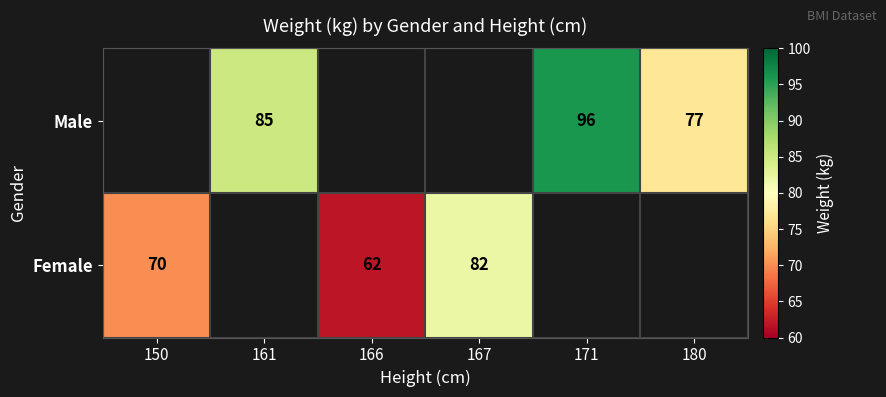

The Female series shows 70 at 150. True or false?

True